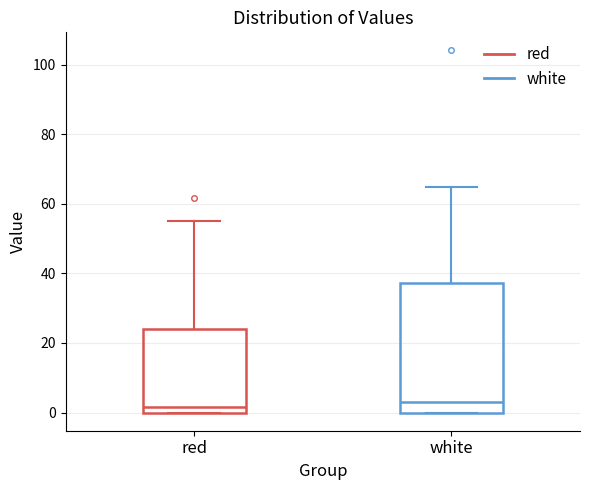

Where does the median line of the box for white sit on the y-axis? The values are not printed on the chart, so give them approximately, as read against the axis.

4